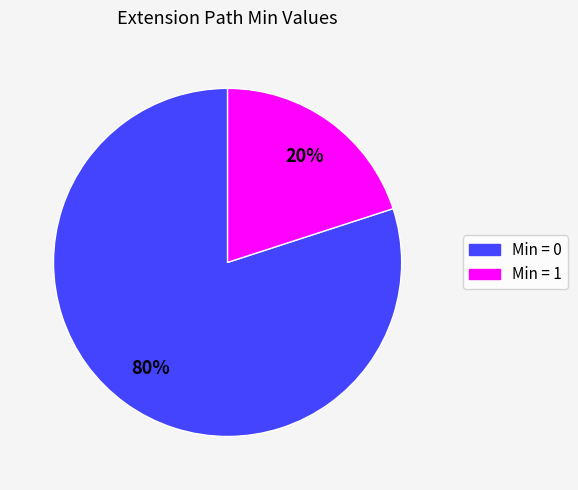

Count the number of slices in the pie.

2